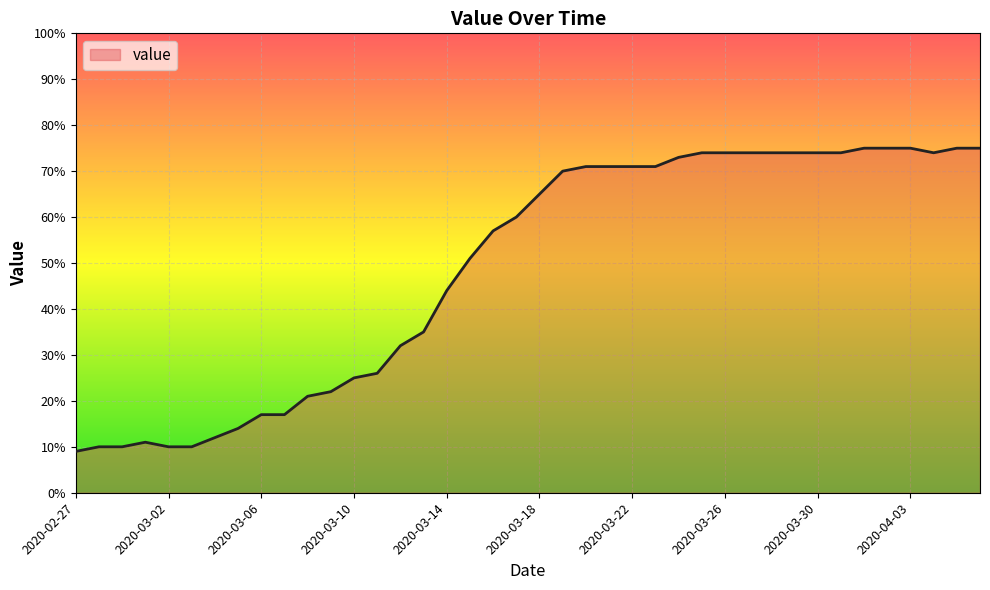

What is the difference between the maximum and minimum values?

66